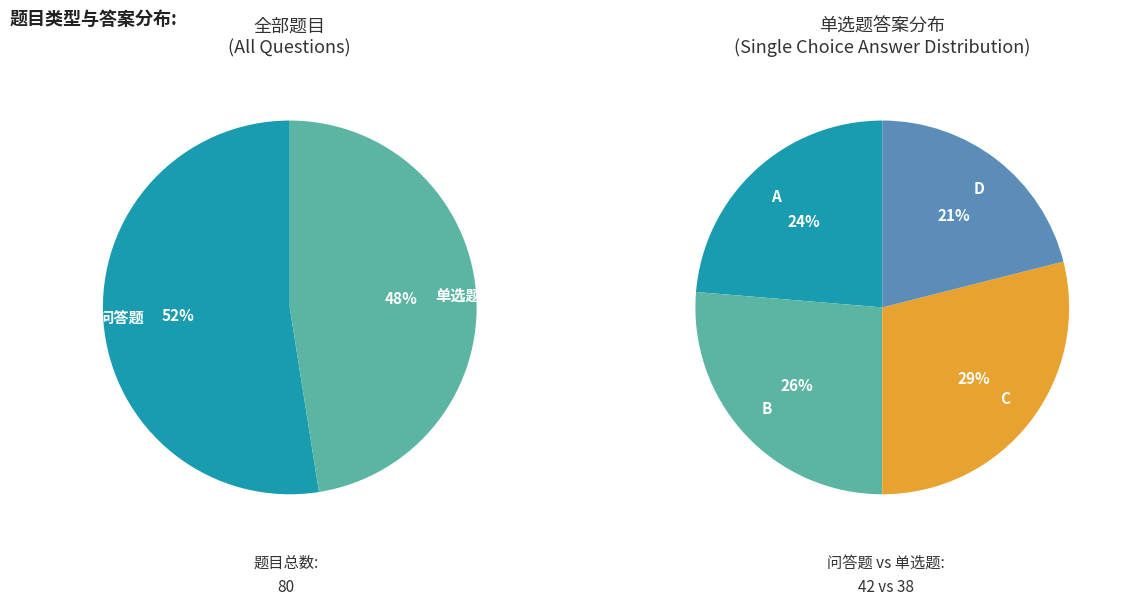

Which category has the biggest portion of the pie?

问答题